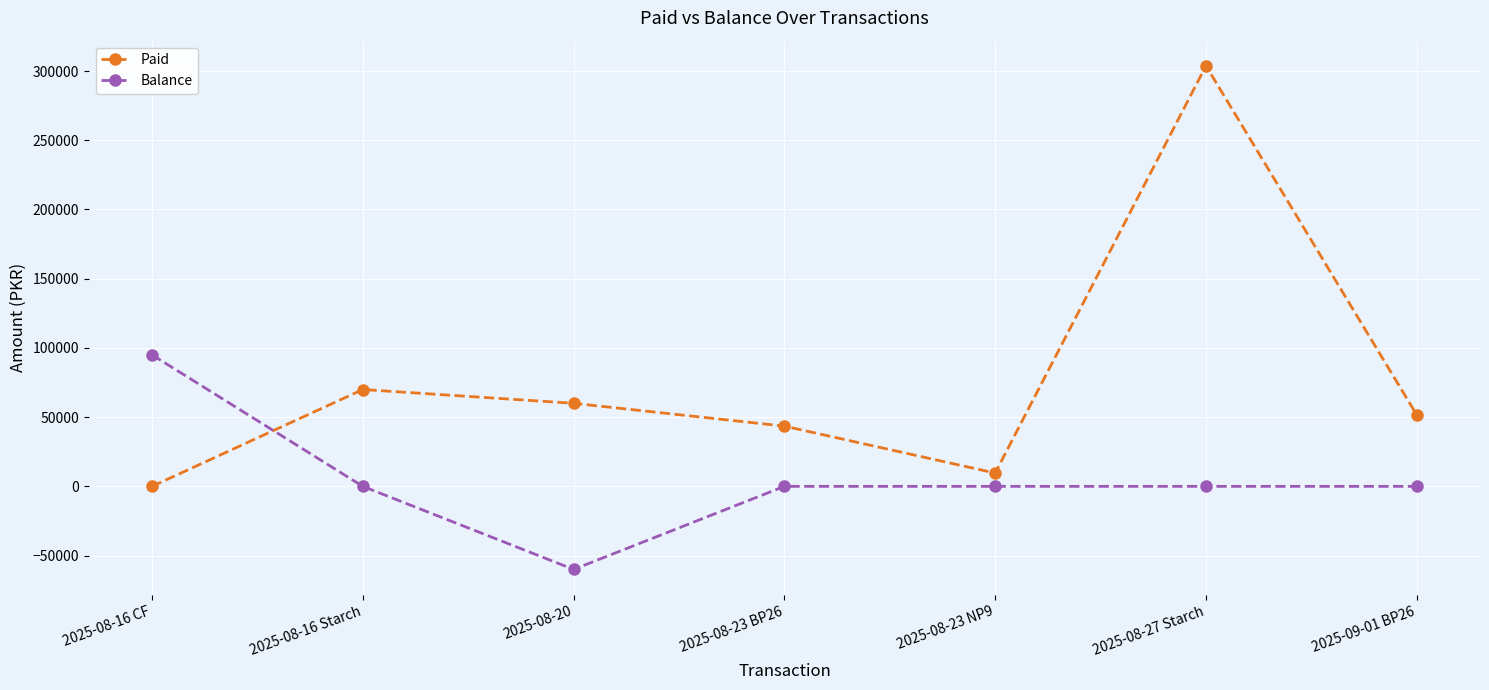

What is the sum of all Paid values?

538400